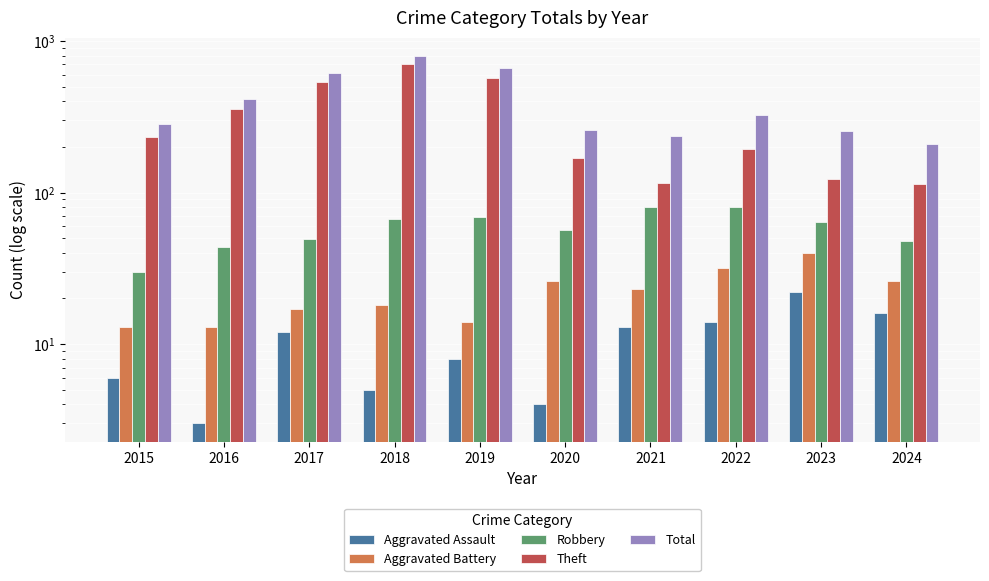

What is the average value of the Aggravated Battery series?

22